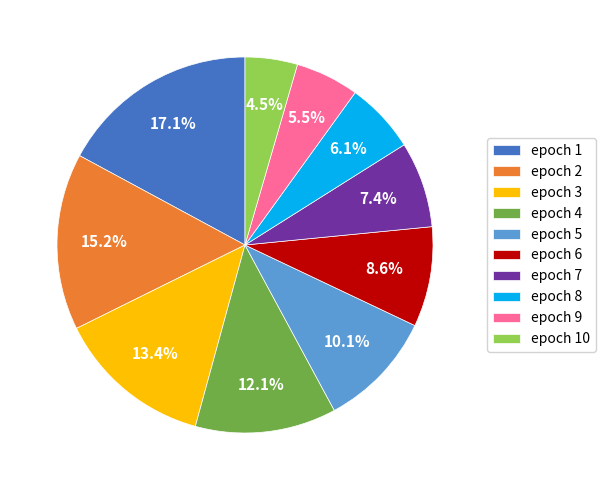

What is the smallest slice in the pie chart?

epoch 10